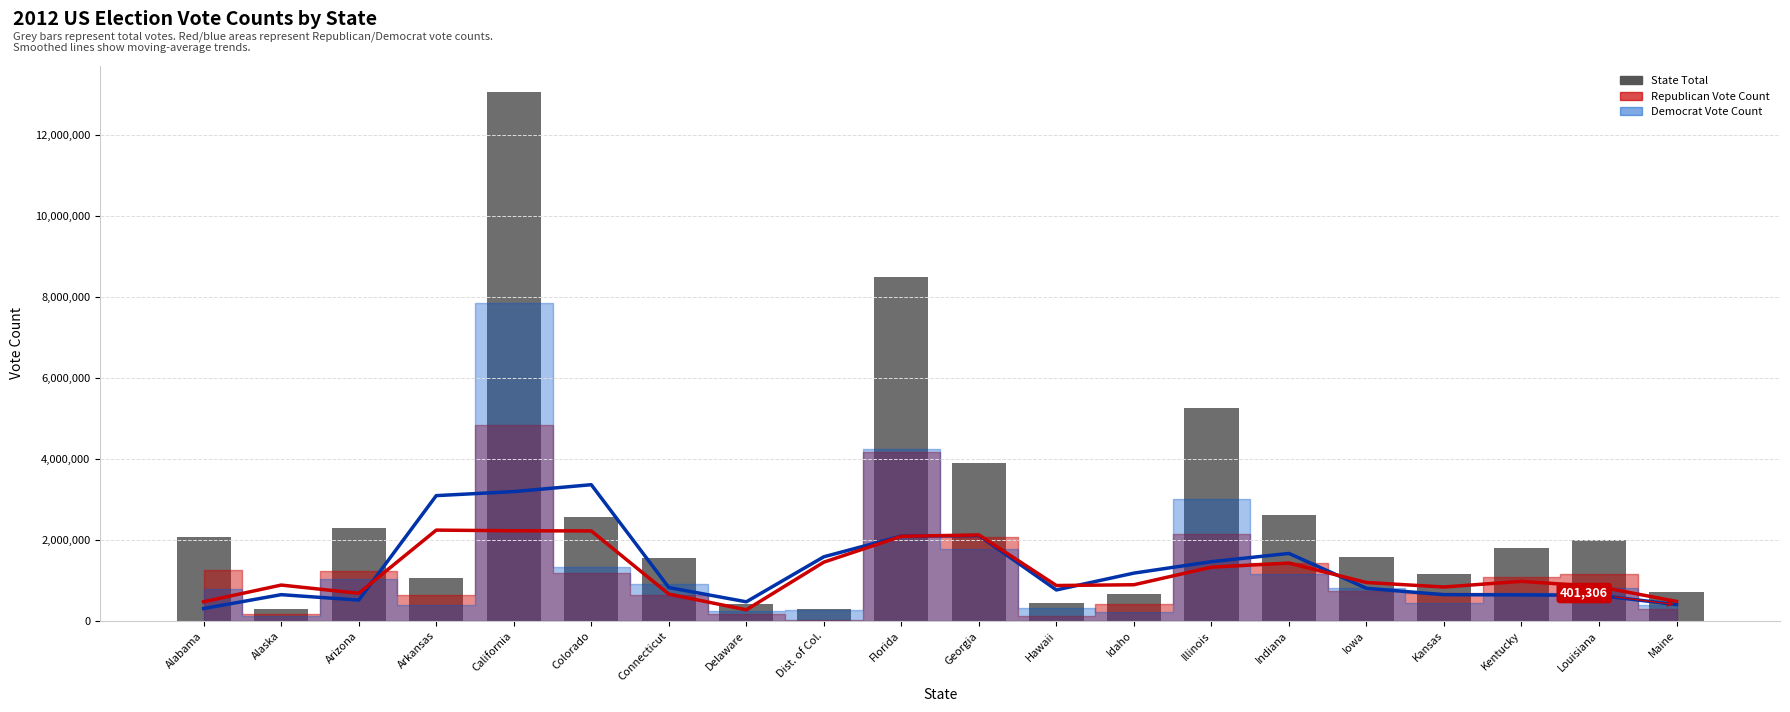

Reading left to right, transcribe all the data shown in this chart.

Democrat (smoothed): Alabama=306112.0	Alaska=647856.0	Arizona=514093.7	Arkansas=3091308.7	California=3190598.3	Colorado=3360823.0	Connecticut=823589.3	Delaware=471579.0	Dist. of Col.=1582470.0	Florida=2092884.3	Georgia=2106080.3	Hawaii=764424.0	Idaho=1179652.3	Illinois=1461728.7	Indiana=1664981.0	Iowa=805385.7	Kansas=647546.7	Kentucky=643079.0	Louisiana=629939.0	Maine=403482.3
Republican (smoothed): Alabama=473533.7	Alaska=884751.7	Arizona=682024.7	Arkansas=2240452.0	California=2224315.0	Colorado=2220031.0	Connecticut=661873.0	Delaware=273919.0	Dist. of Col.=1450104.0	Florida=2087838.7	Georgia=2121050.0	Hawaii=873538.0	Idaho=892380.7	Illinois=1325556.7	Indiana=1428792.0	Iowa=947931.3	Kansas=836813.7	Kentucky=977362.0	Louisiana=843909.3	Maine=481512.7
State Total: Alabama=2074338.0	Alaska=300495.0	Arizona=2299254.0	Arkansas=1069468.0	California=13038547.0	Colorado=2569520.0	Connecticut=1558960.0	Delaware=413921.0	Dist. of Col.=293764.0	Florida=8474179.0	Georgia=3900050.0	Hawaii=434697.0	Idaho=652274.0	Illinois=5242014.0	Indiana=2624534.0	Iowa=1582180.0	Kansas=1159971.0	Kentucky=1797212.0	Louisiana=1994065.0	Maine=713180.0